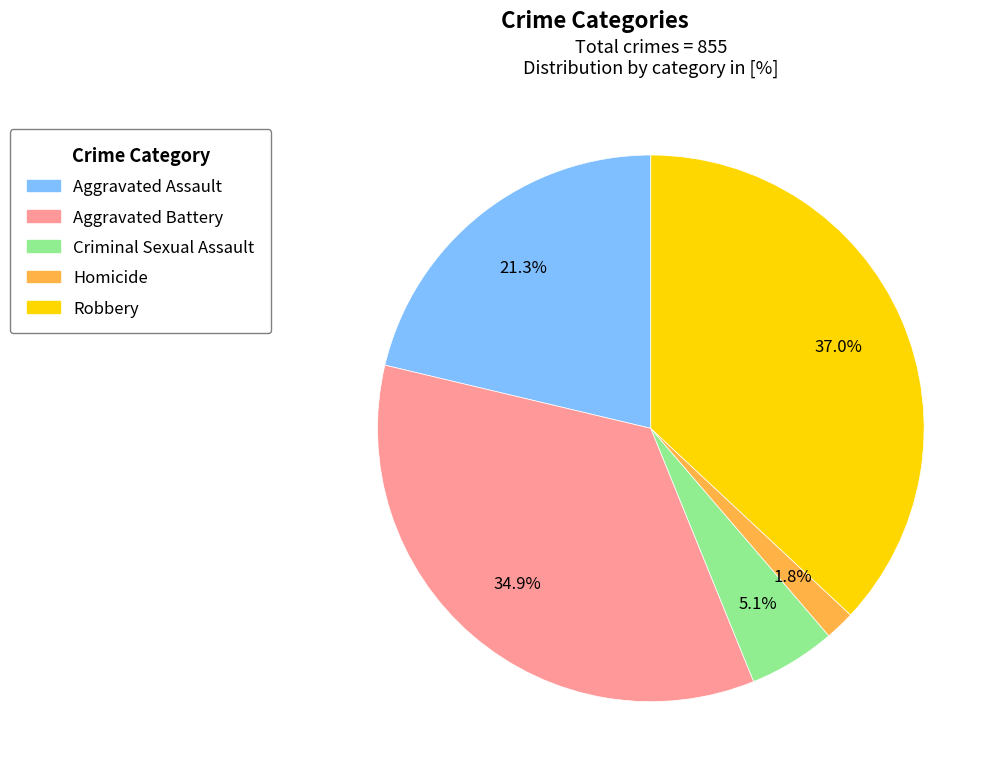

What portion of the pie excludes Criminal Sexual Assault?

94.9%